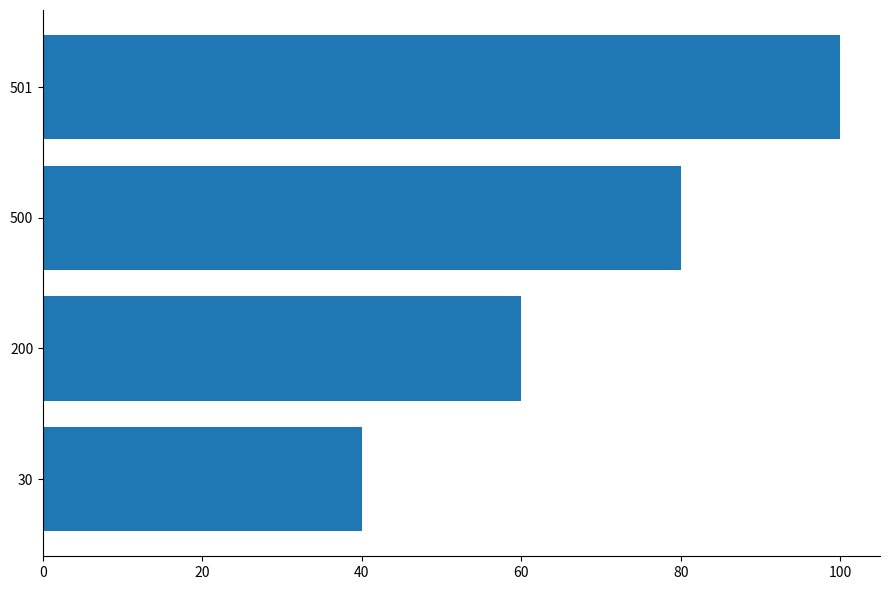

What is the change in value from 20 to 100?

+80